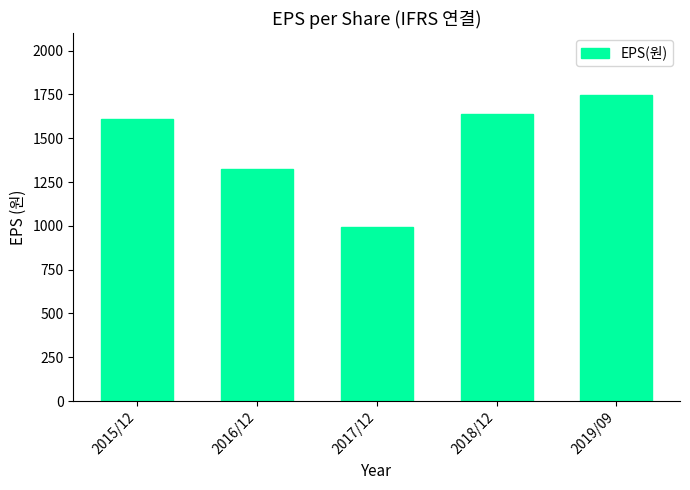

The value at 2017/12 is 1635. True or false?

False